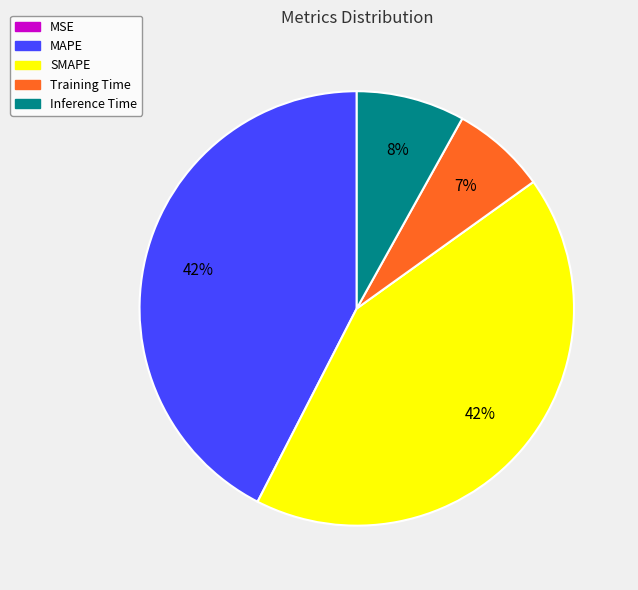

Is it true that Inference Time is 22% of the pie?

False